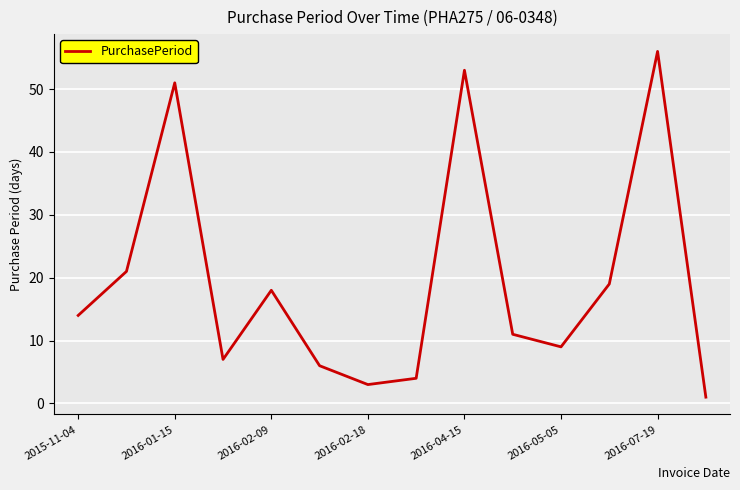

What is the greatest value displayed?

56